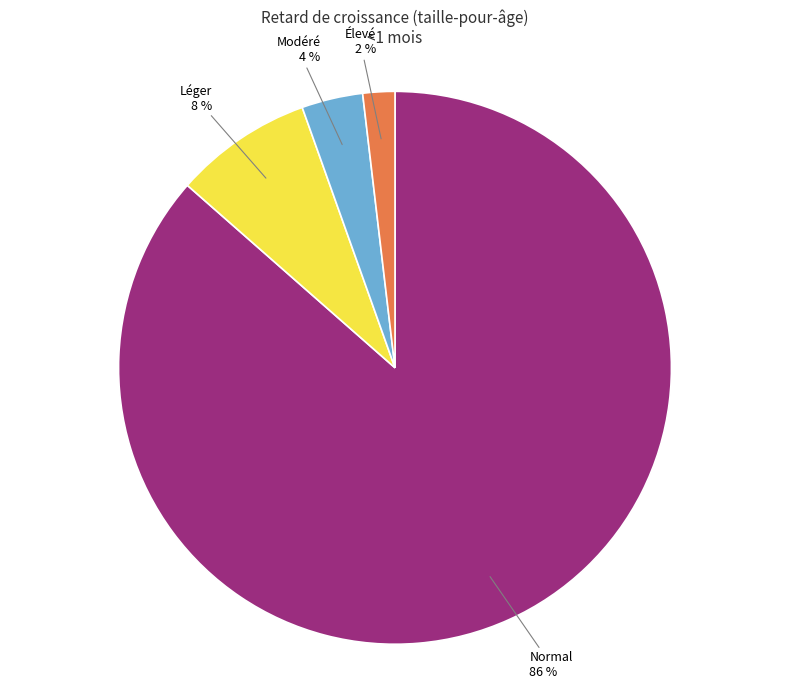

How many slices are in this pie chart?

4